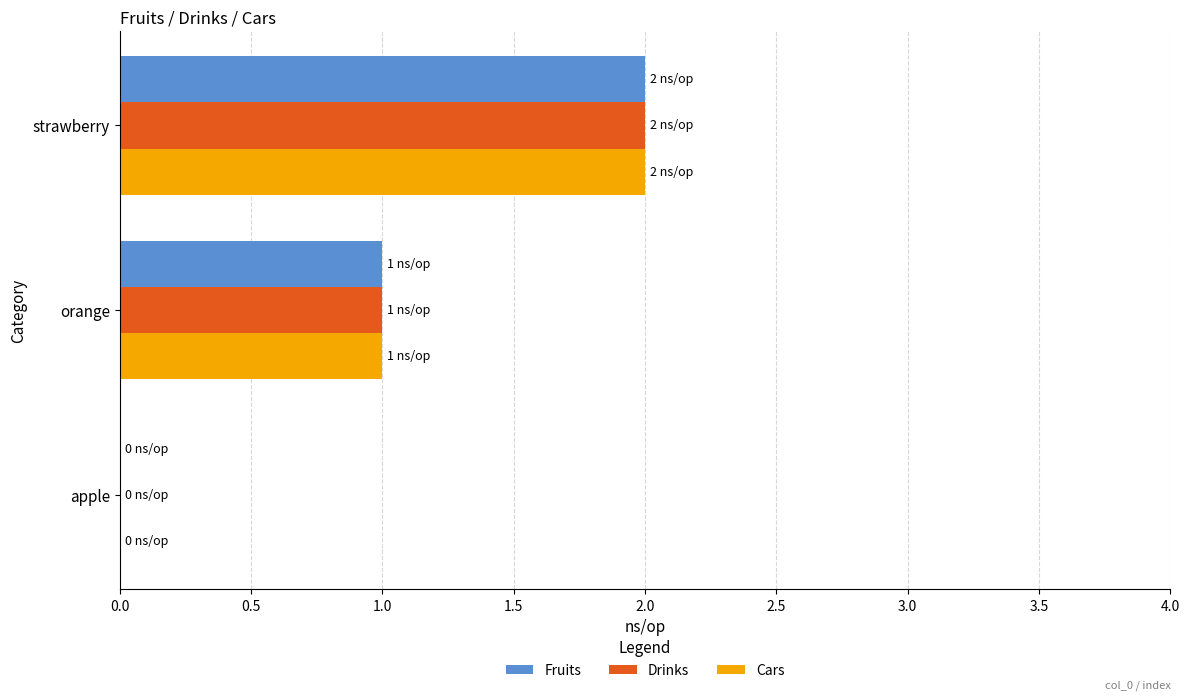

What is the sum of all Fruits values?

3